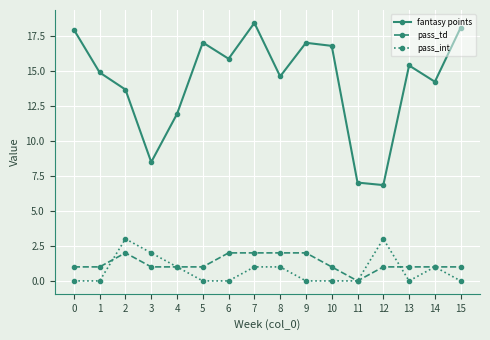

What is the value of the pass_td point at the 15th from the left?

1.0